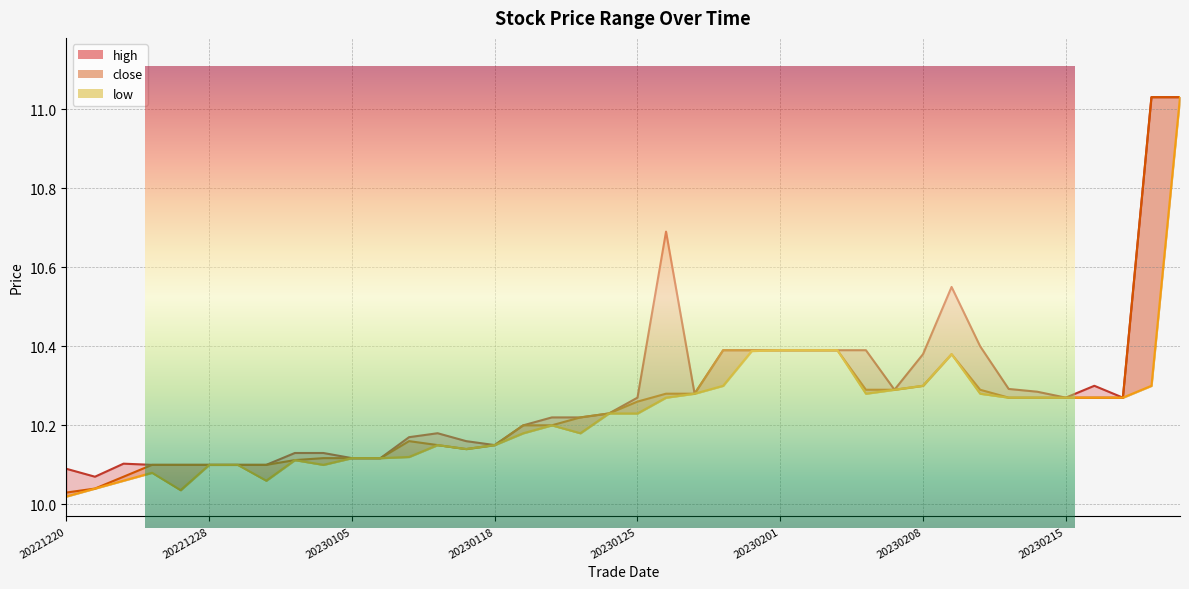

Which category has the highest value in the low series?

20230222